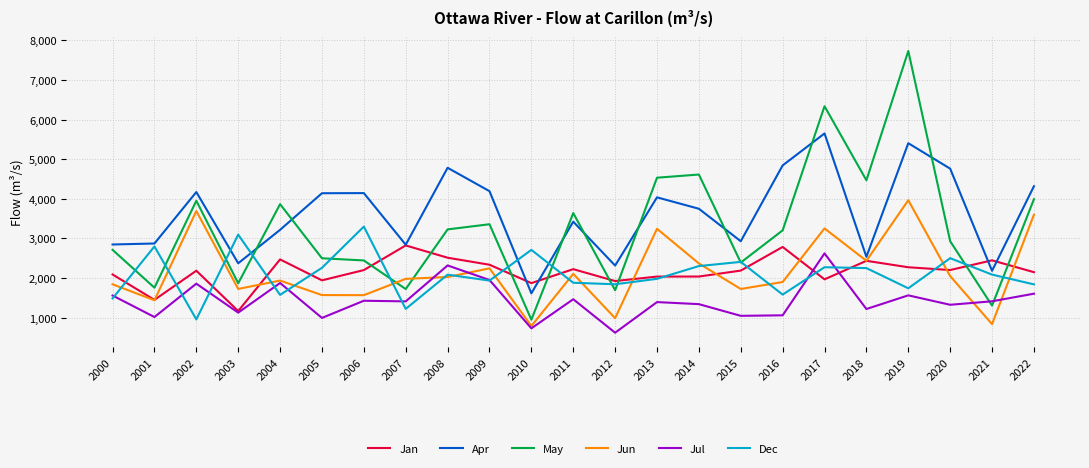

True or false: May and Jun intersect in this chart.

True